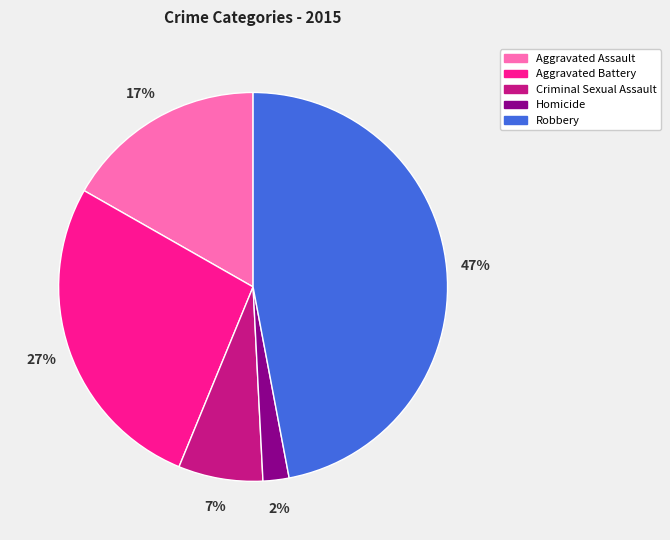

Does any single category account for the majority?

No